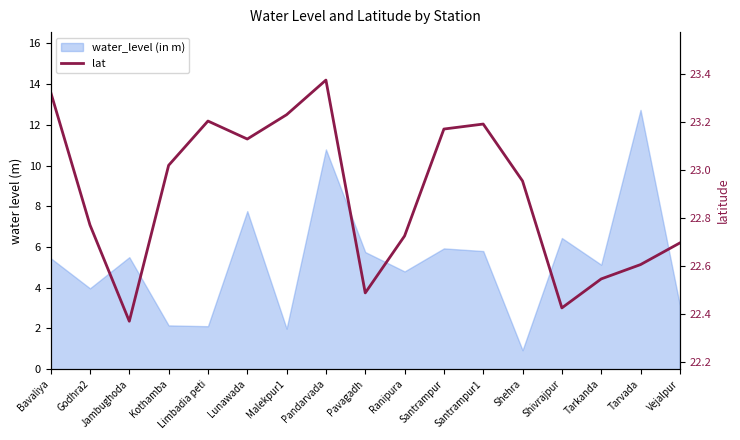

Reading left to right, transcribe all the data shown in this chart.

23.3	22.8	22.4	23.0	23.2	23.1	23.2	23.4	22.5	22.7	23.2	23.2	23.0	22.4	22.5	22.6	22.7